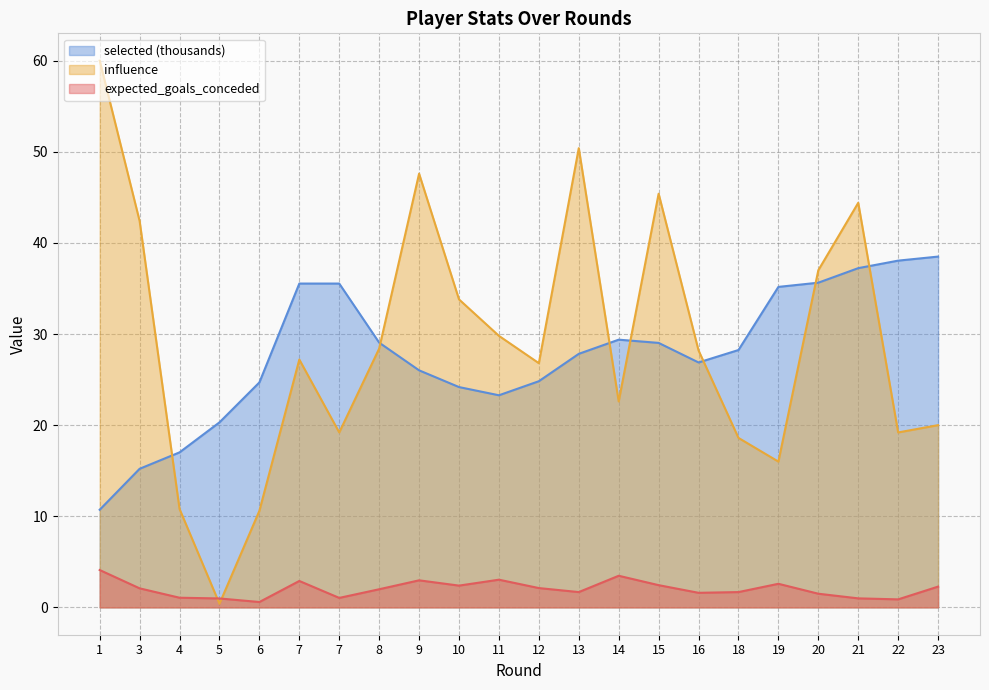

How many lines are shown in the chart?

3